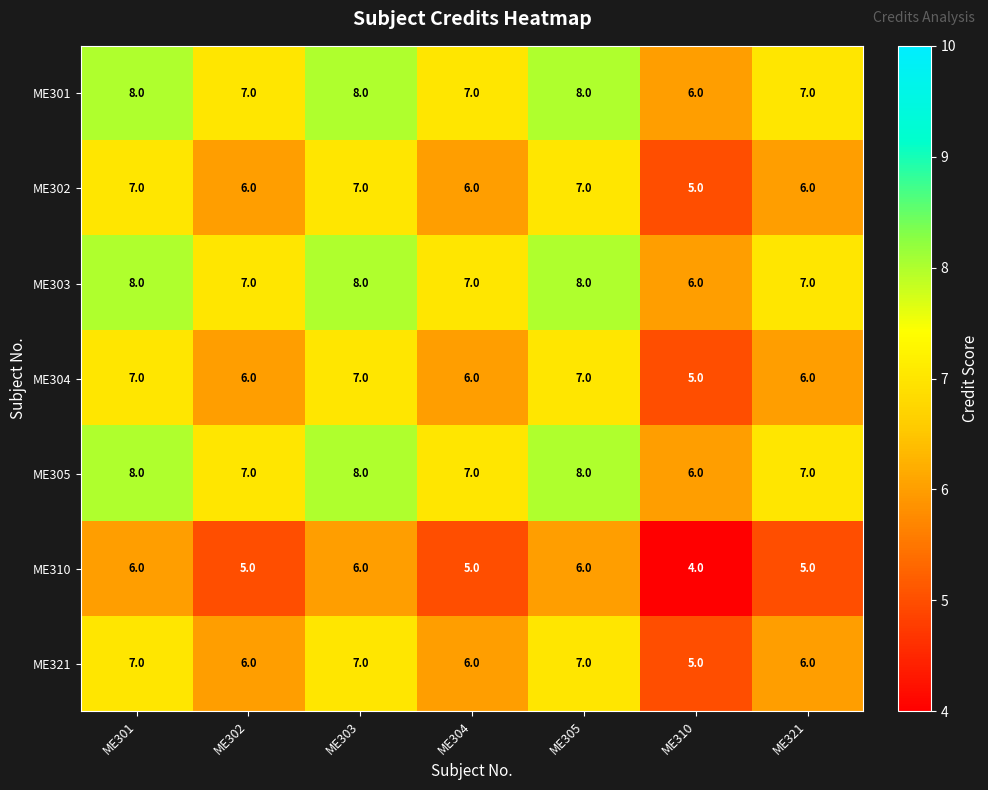

Count the ME302 values in the range 6 to 7.

6